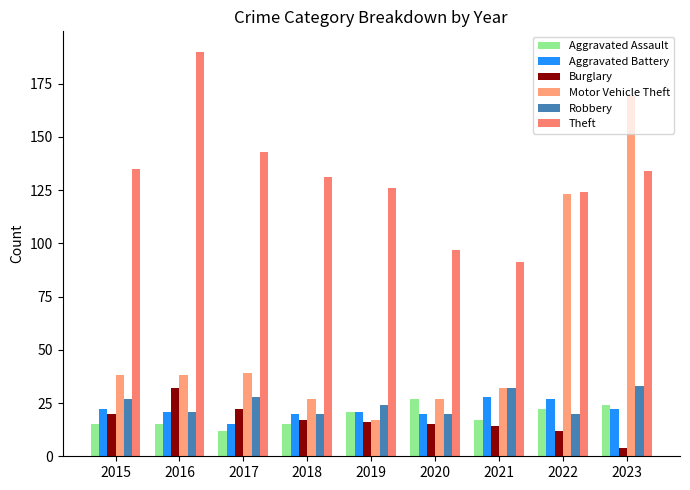

What is the difference between the Motor Vehicle Theft values at 2018 and 2022?

96